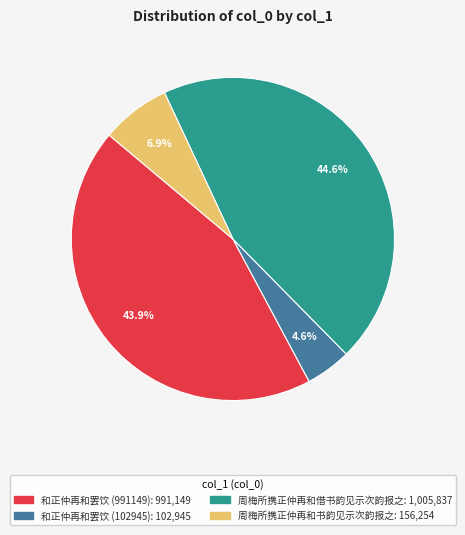

Count the number of slices in the pie.

4